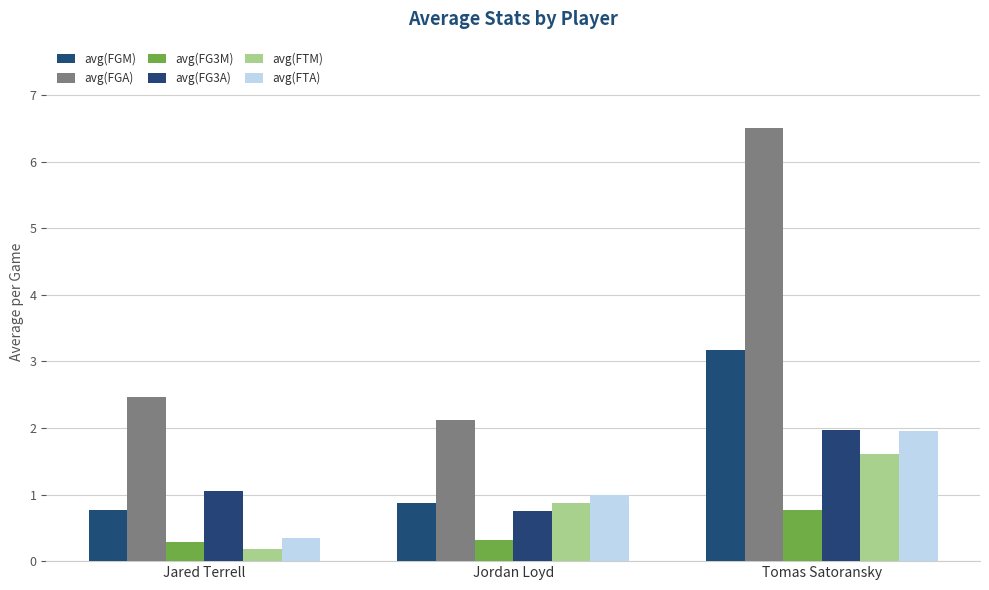

Is it true that avg(FGM) equals 0.6 at Jordan Loyd?

False